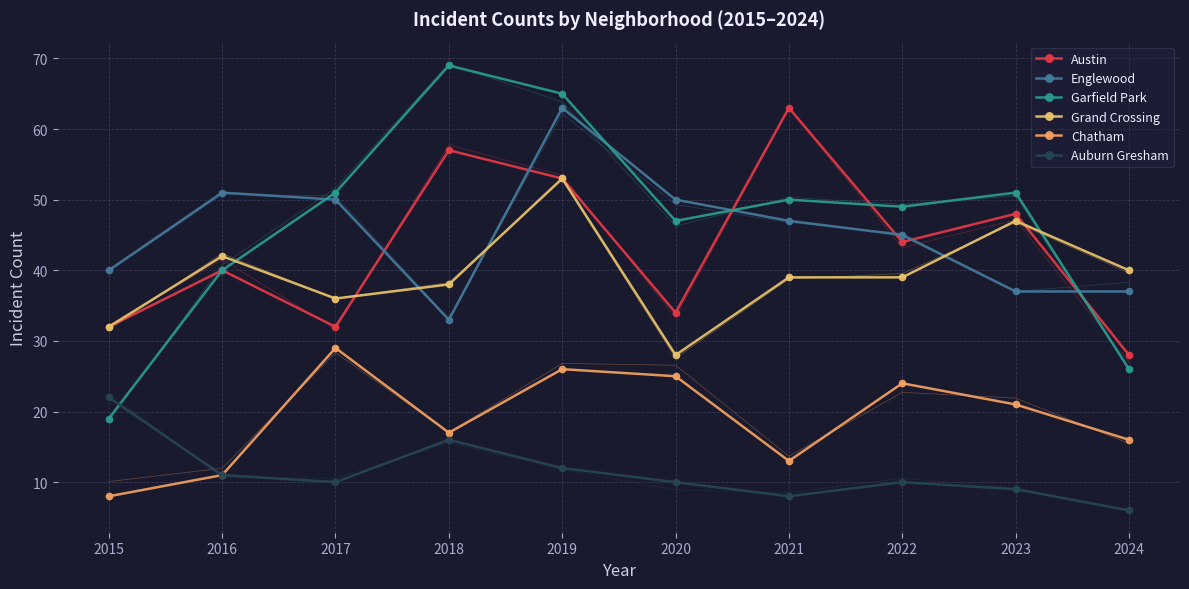

How many data points in Auburn Gresham are above 10?

4